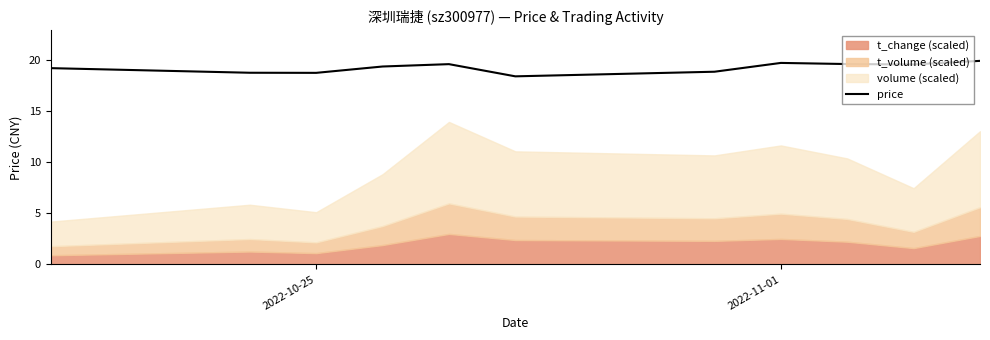

What is the maximum value shown in the chart?

19.9